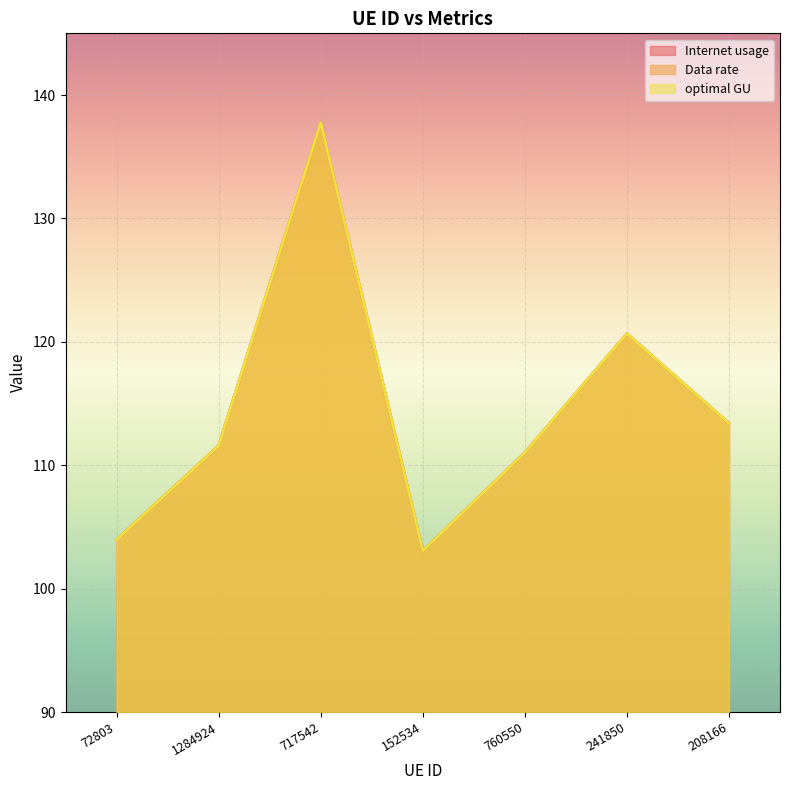

What is the smallest value displayed?

103.1